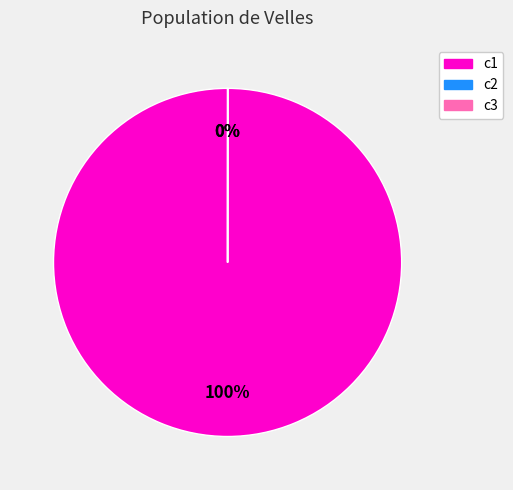

Rank the categories by value from highest to lowest.

c1, c3, c2